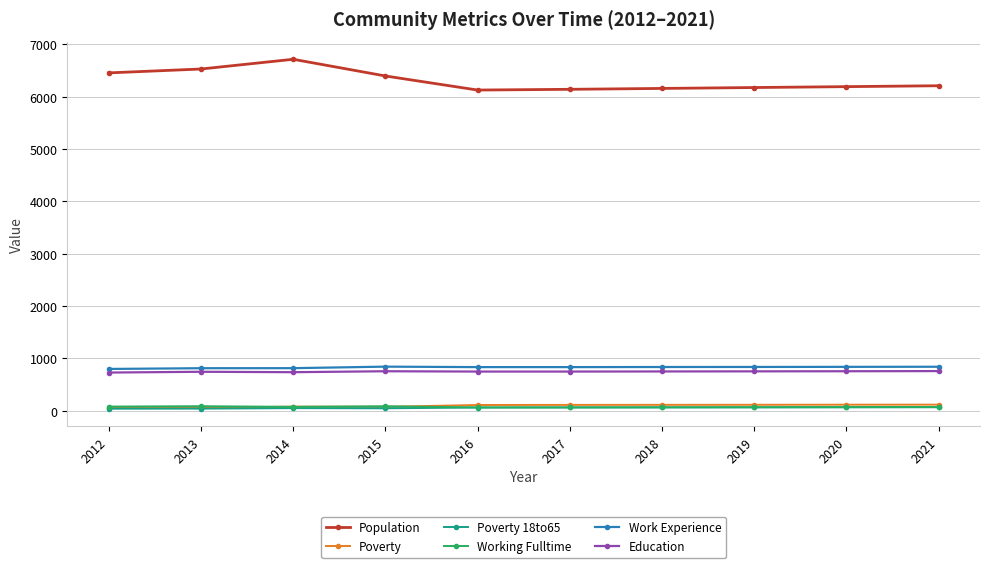

How many categories are shown in the chart?

10